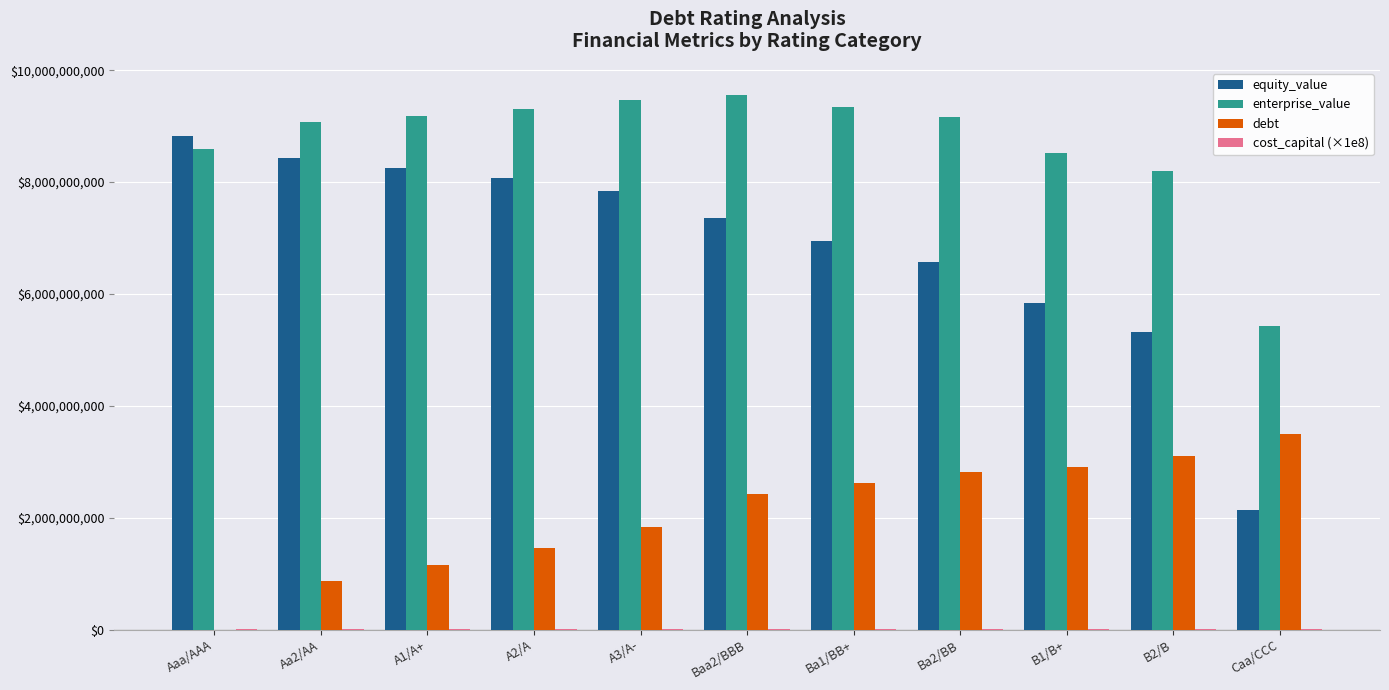

What is the maximum value for equity_value?

8817140000.0